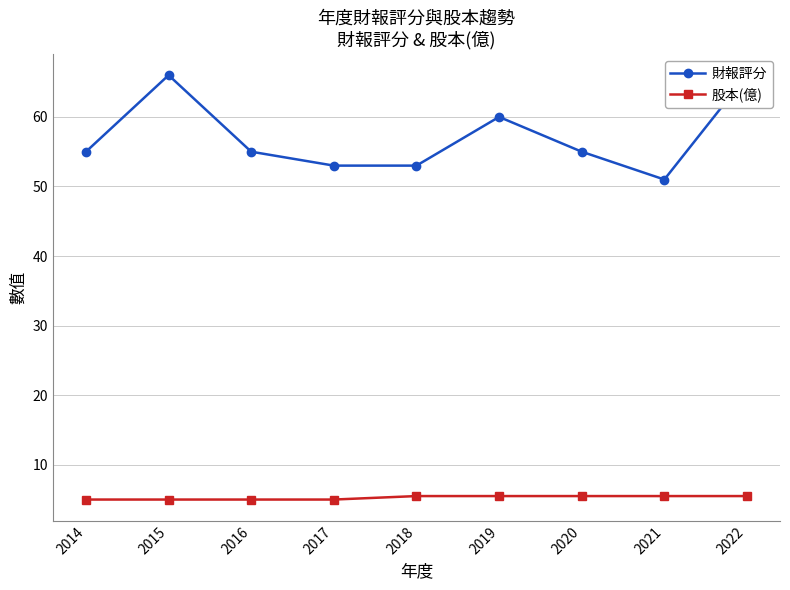

What is the value of the 財報評分 point at the 2nd from the left?

66.0